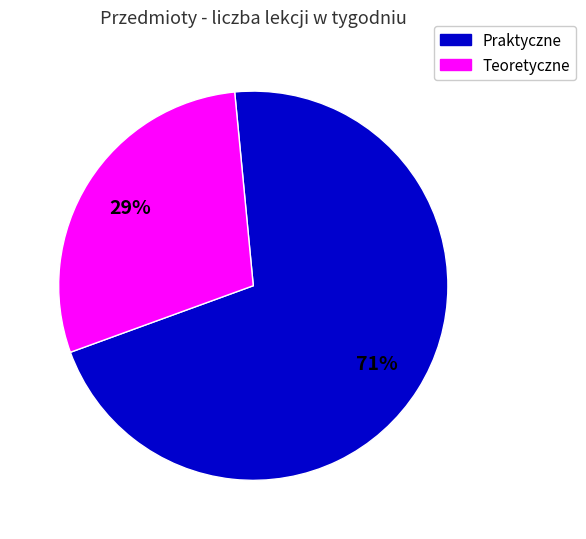

Rank the categories by value from lowest to highest.

Teoretyczne, Praktyczne